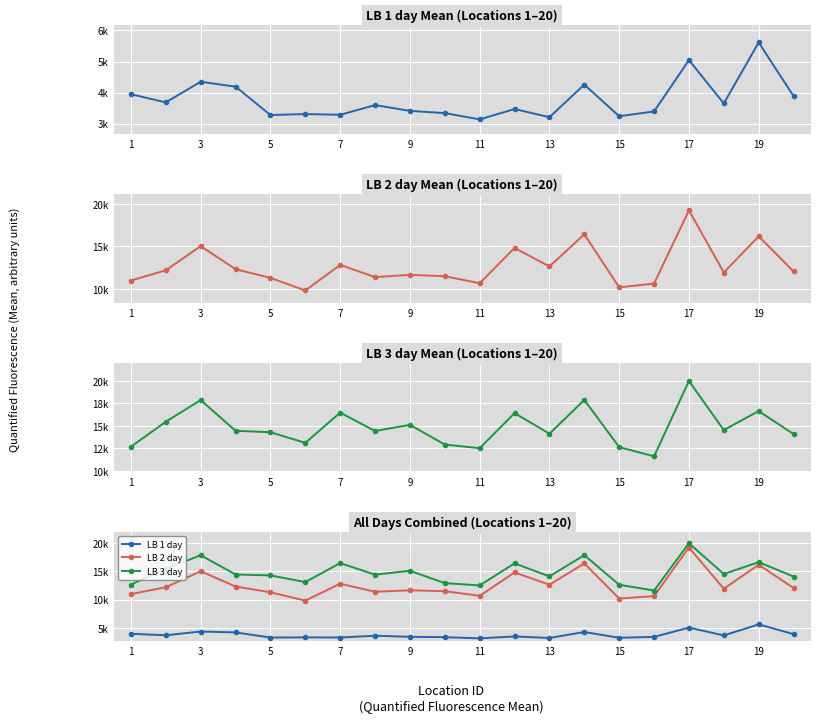

True or false: LB 2 day and LB 1 day intersect in this chart.

False